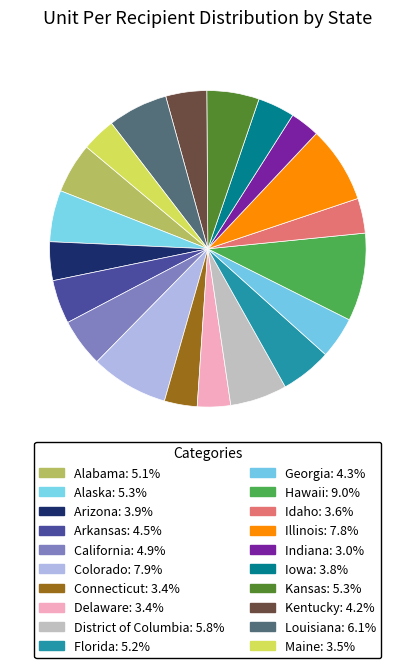

How many segments does this pie chart have?

20